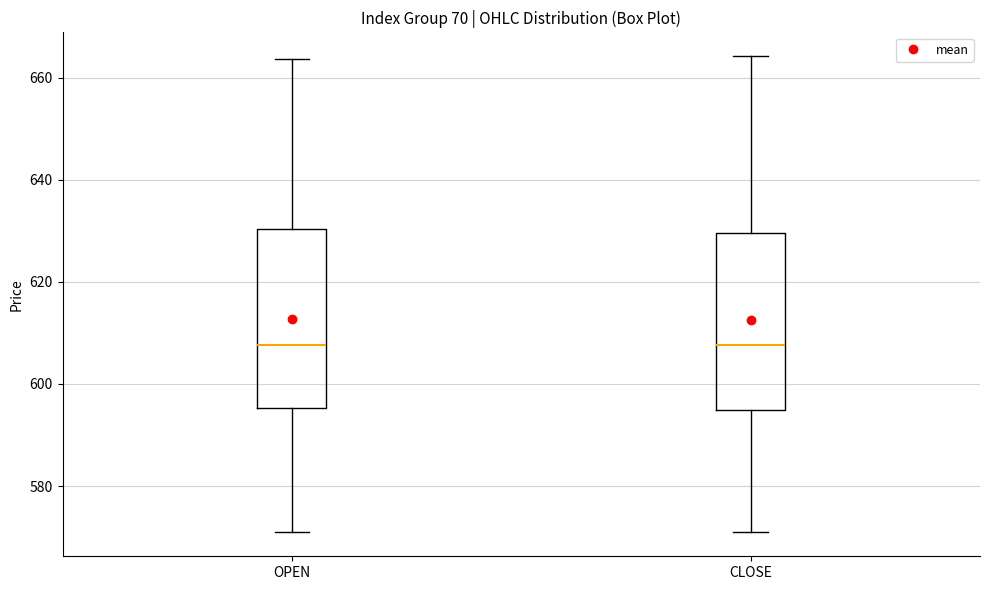

Where does the upper whisker of the box for OPEN end on the y-axis? The values are not printed on the chart, so give them approximately, as read against the axis.

664